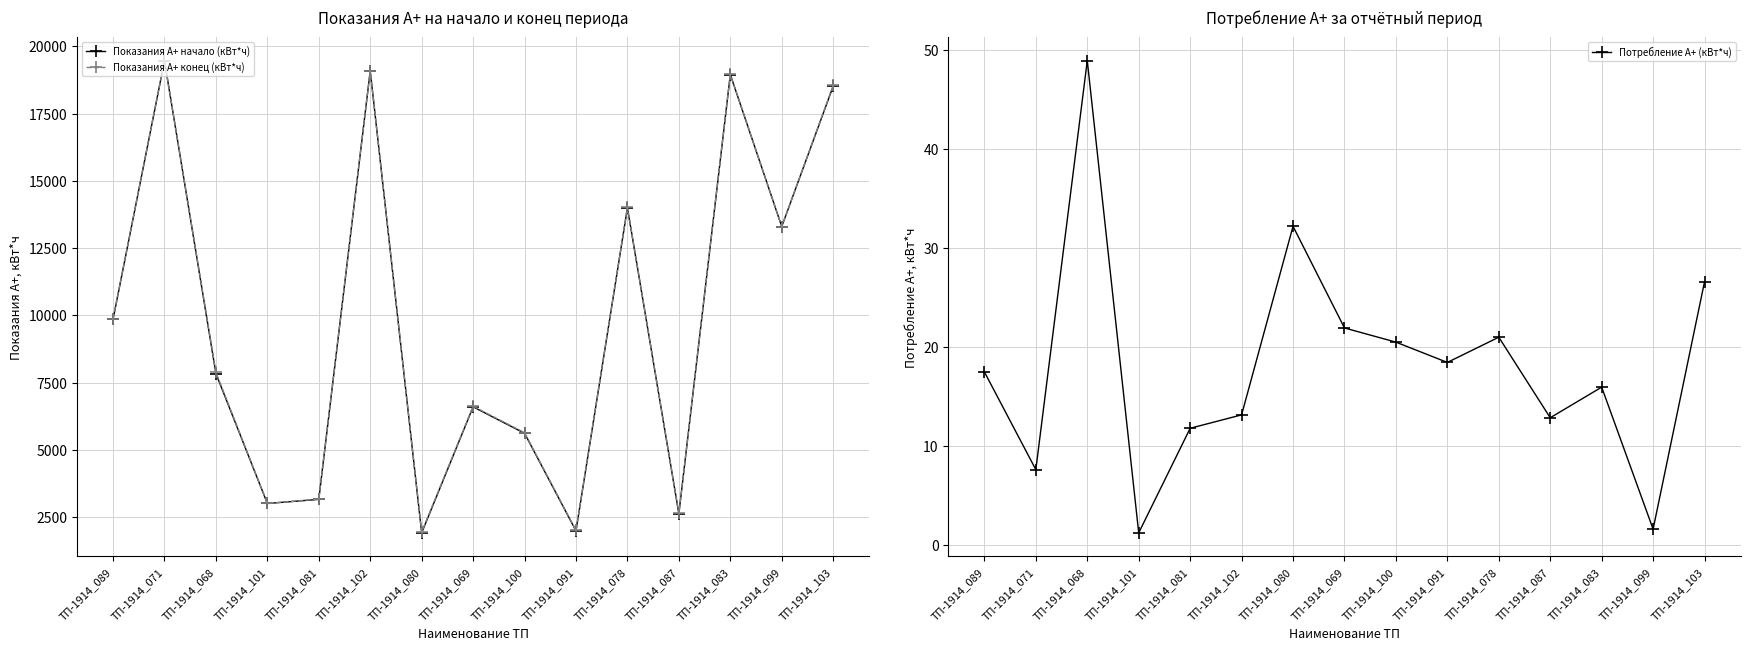

True or false: Показания А+ начало (кВт*ч) and Потребление А+ (кВт*ч) cross at least once.

False